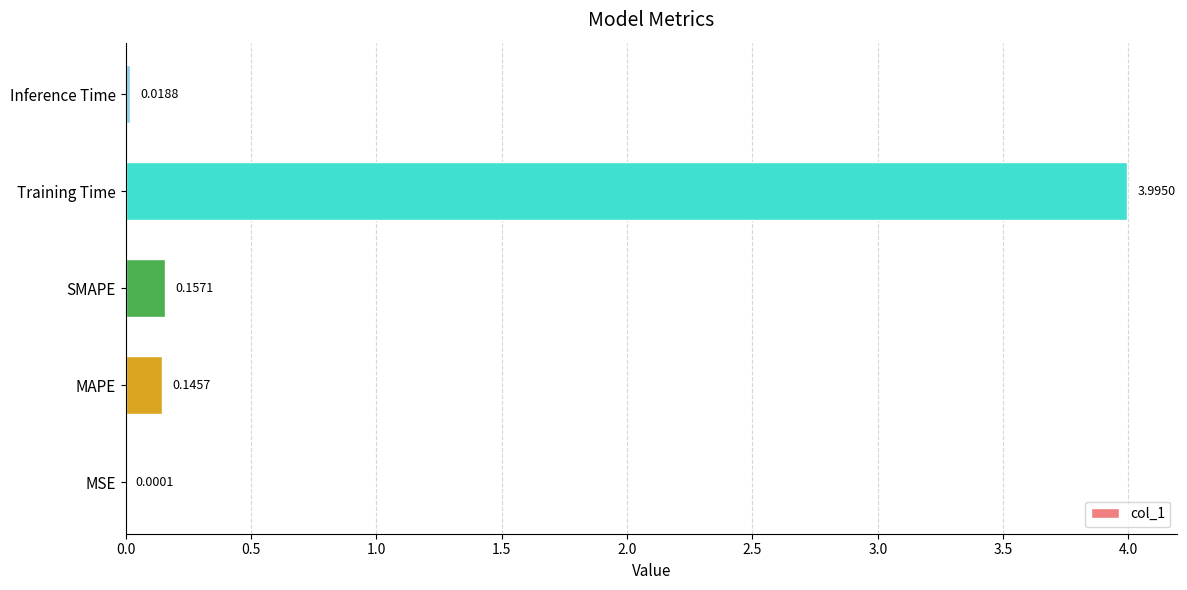

What is the change in value from MSE to MAPE?

+0.1